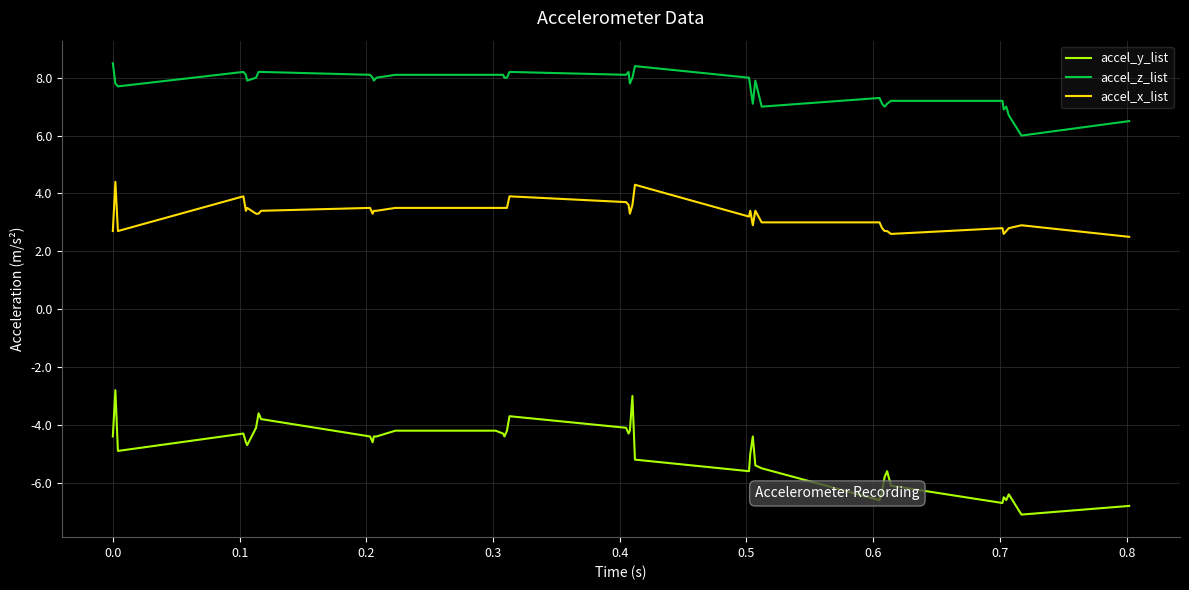

Which series has the largest total across all categories?

accel_z_list